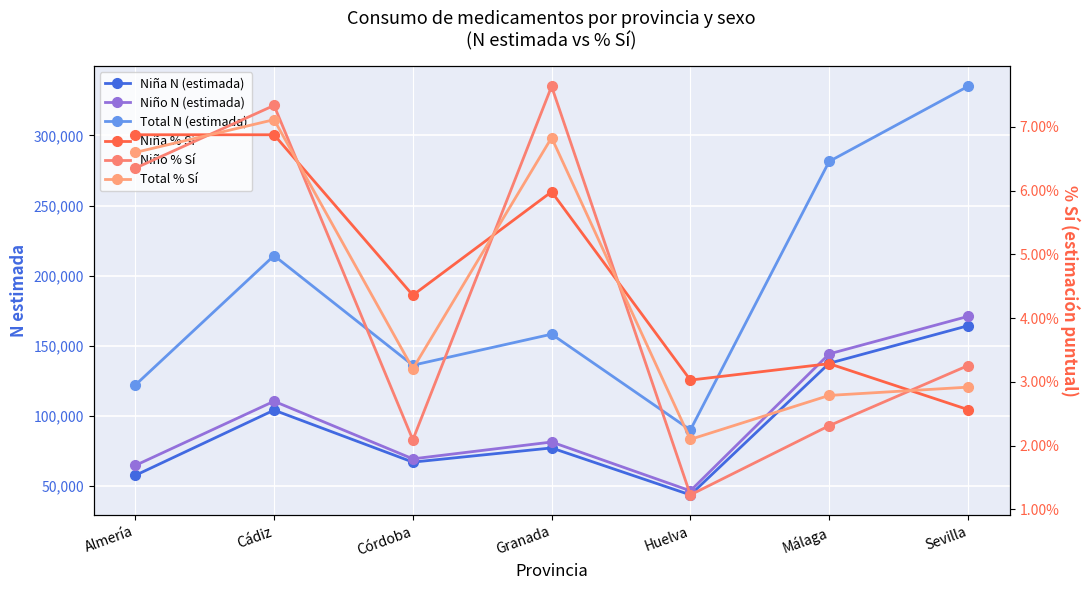

At which label is Niño % Sí closest to 0?

Huelva